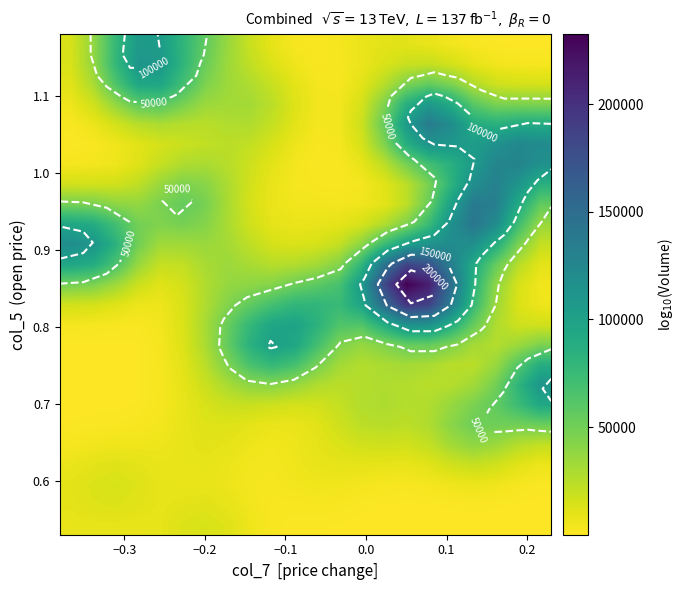

At how many categories does at least one series exceed 93619?

15